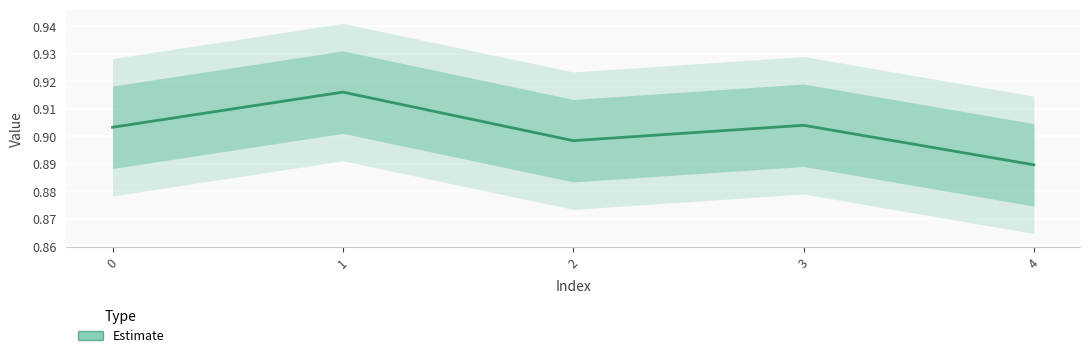

Does the chart display data point markers on the line(s)?

No